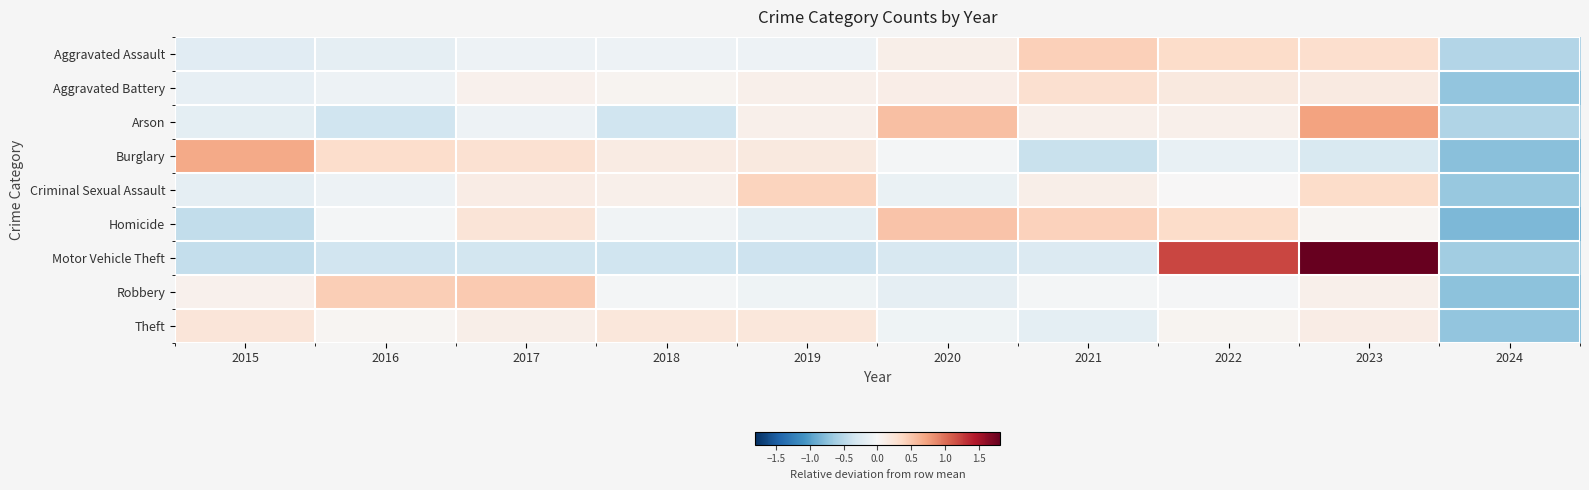

Which series changed the most between 2021 and 2023?

Motor Vehicle Theft